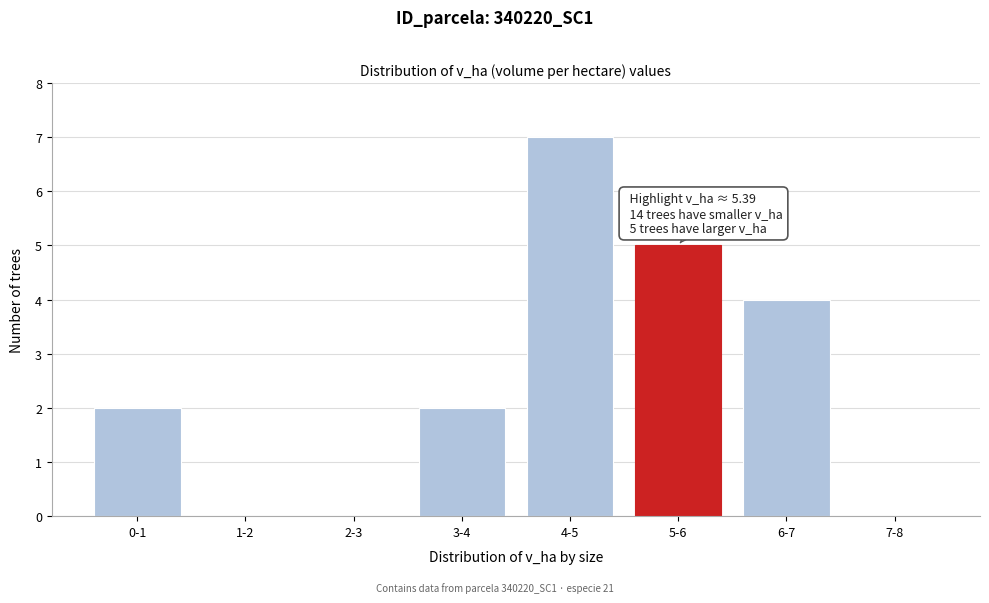

Reading right to left, list all the values displayed in this chart.

7-8=0	6-7=4	5-6=5	4-5=7	3-4=2	2-3=0	1-2=0	0-1=2